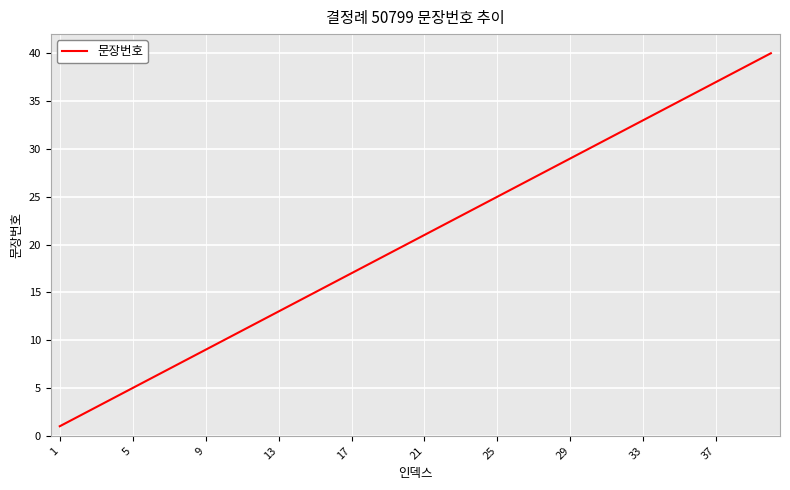

What is the sum of all values?

820